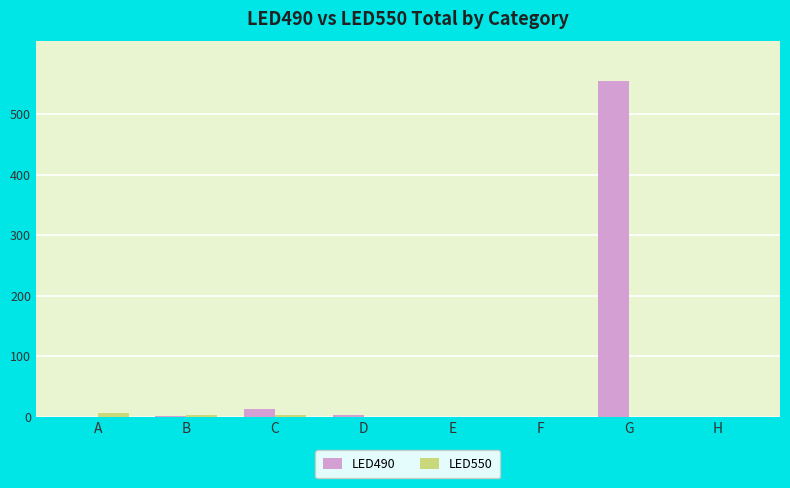

What is the maximum value shown in the chart?

554